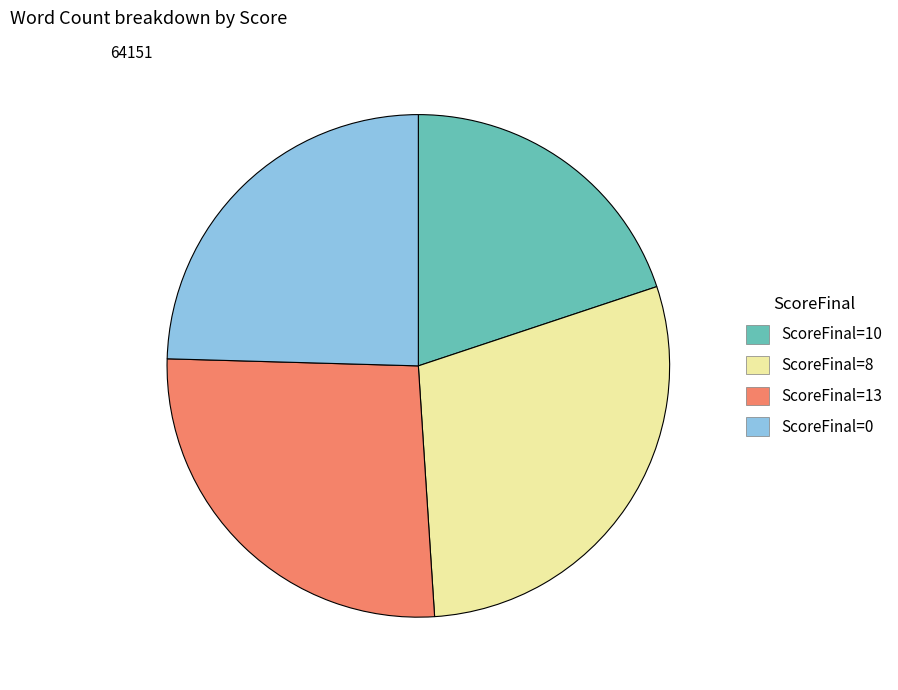

Does any single category account for the majority?

No